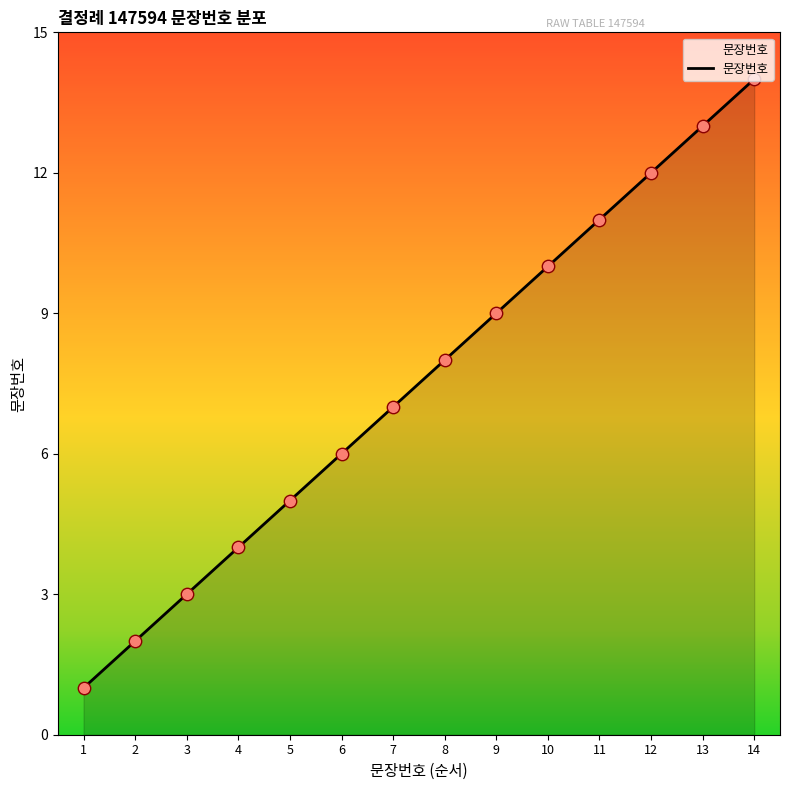

Approximately how many times larger is the value at 8 compared to 2?

4.0